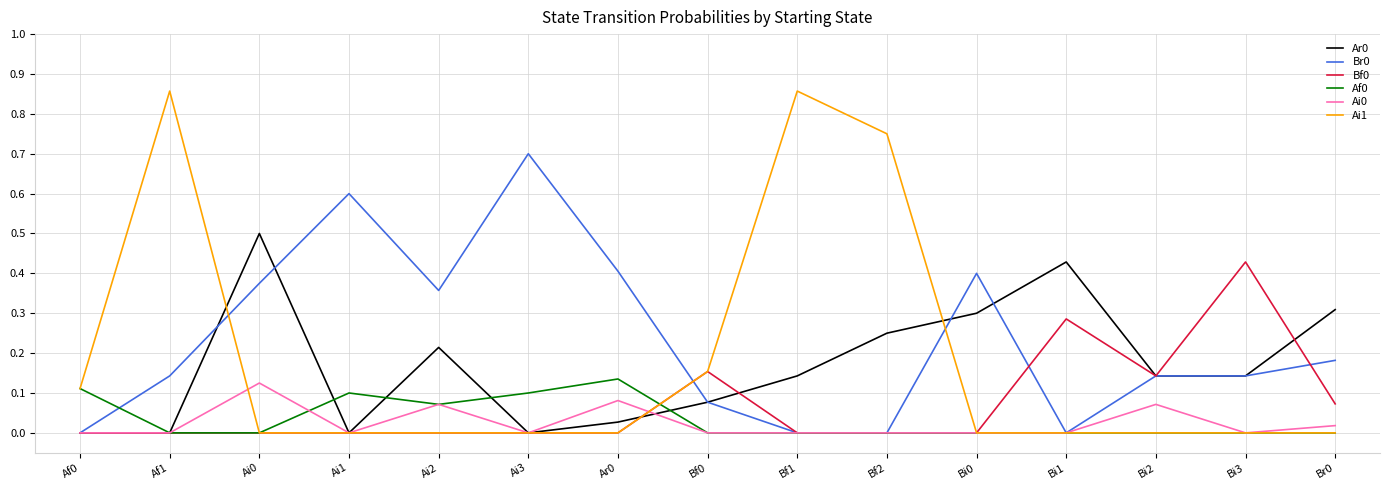

How many lines are shown in the chart?

6